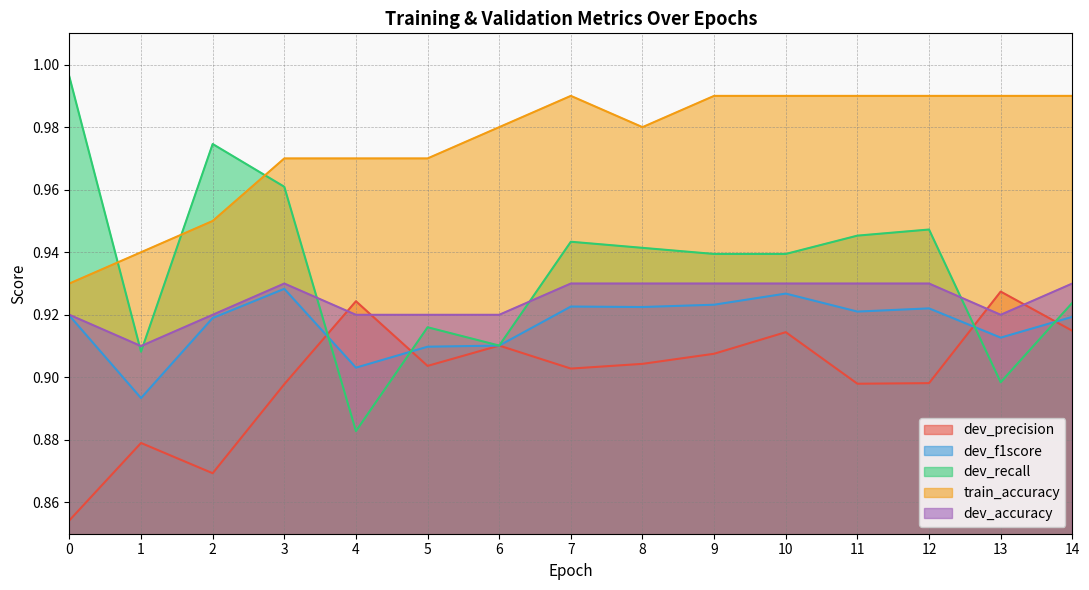

Between 11 and 12, which series saw the biggest shift?

dev_recall